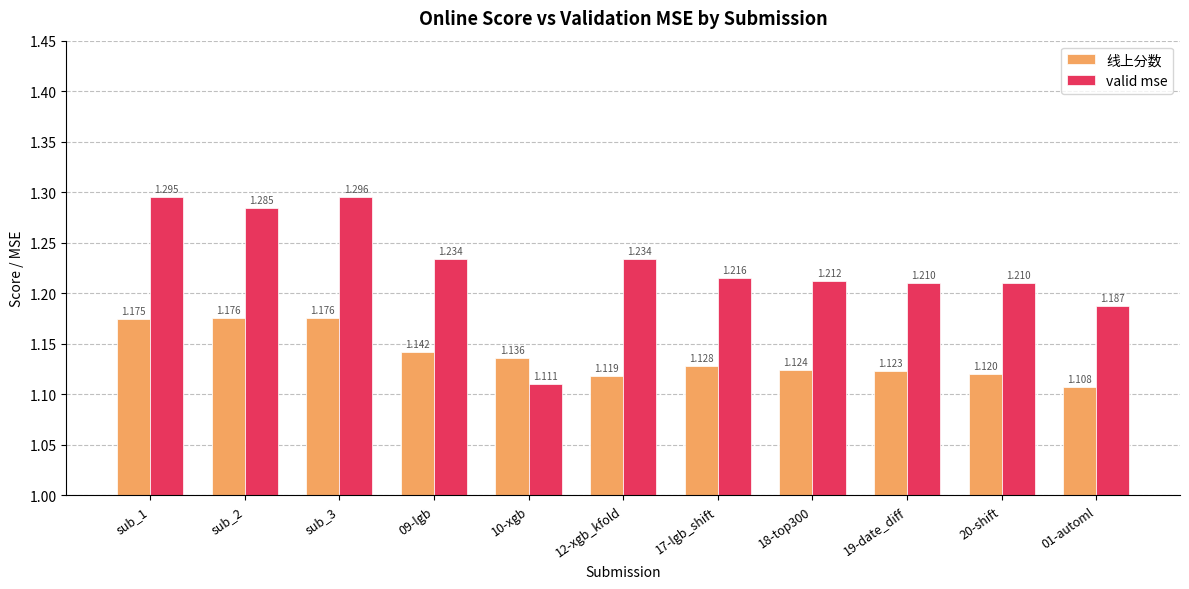

Is it true that valid mse equals 1.3 at sub_1?

True